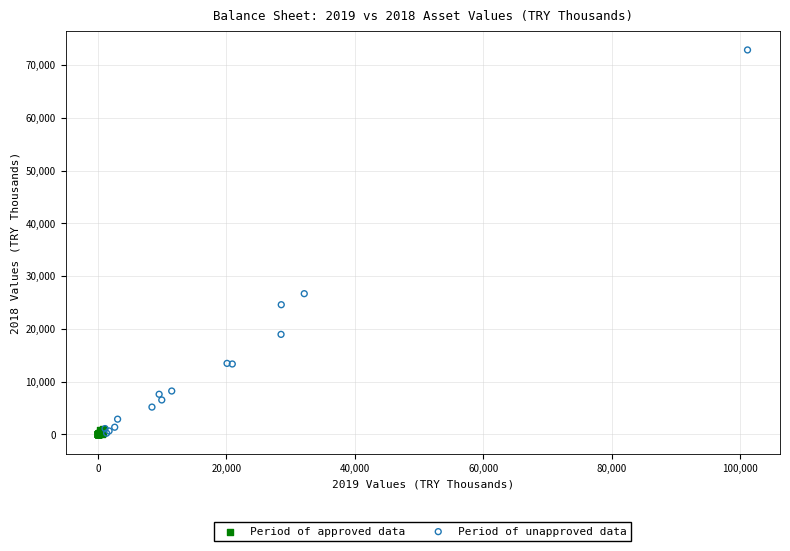

Which series has the widest spread of Y values?

Period of unapproved data